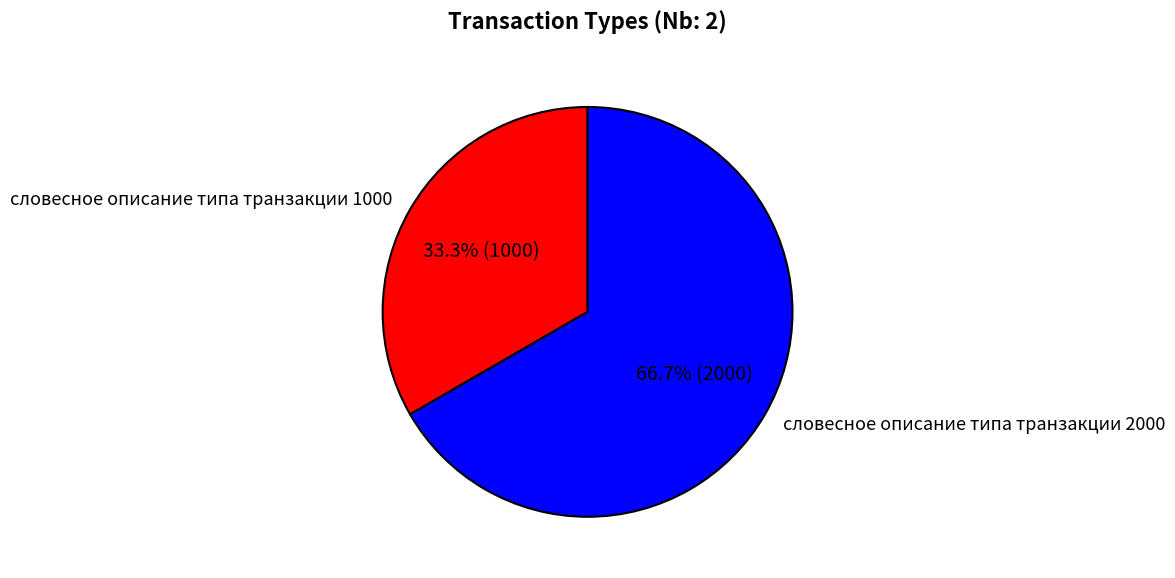

Which slice is the largest?

словесное описание типа транзакции 2000